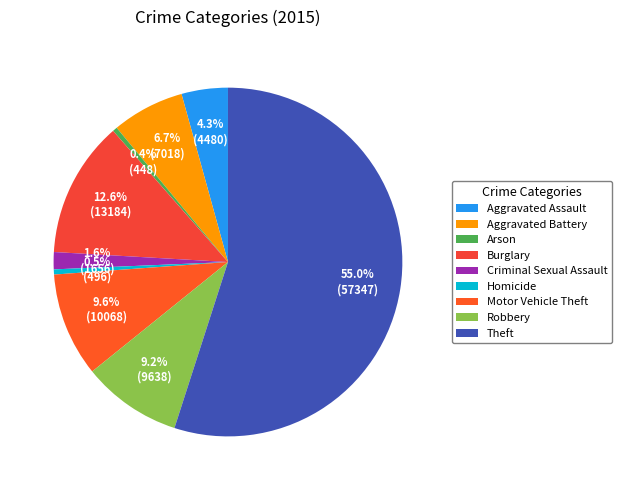

What is the total percentage of Aggravated Assault and Robbery?

13.5%